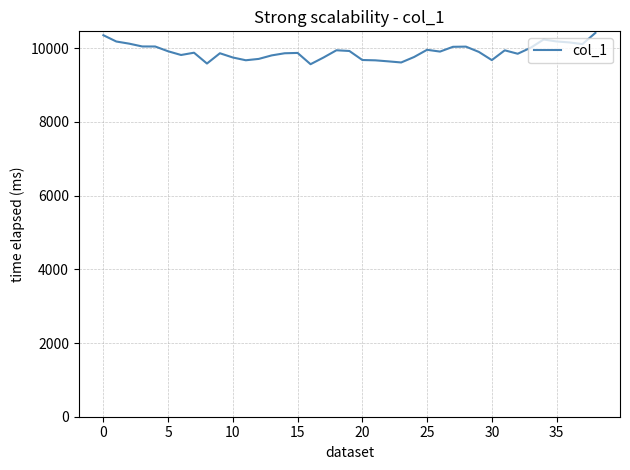

What is the average value?

9907.4